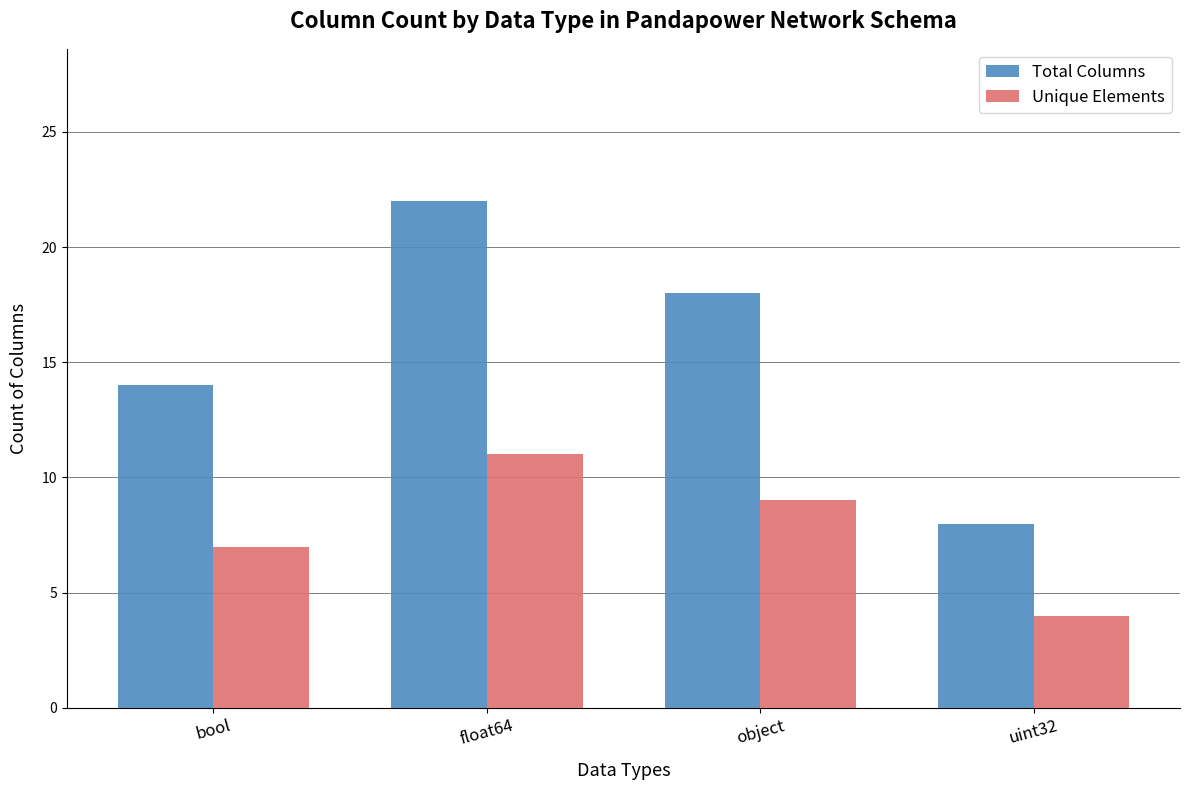

How many data points in Total Columns are less than 18?

2